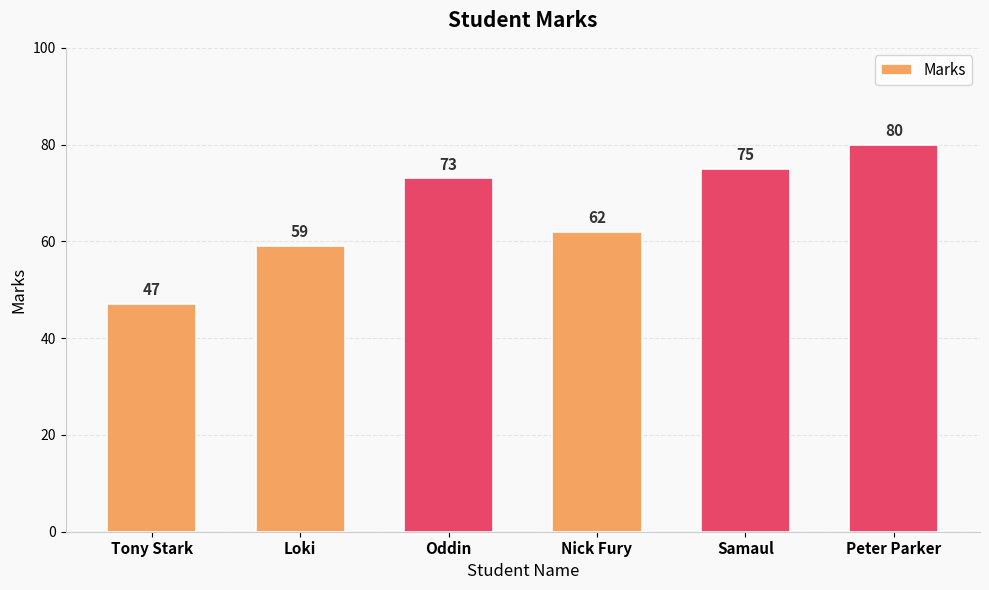

What is the average value?

66